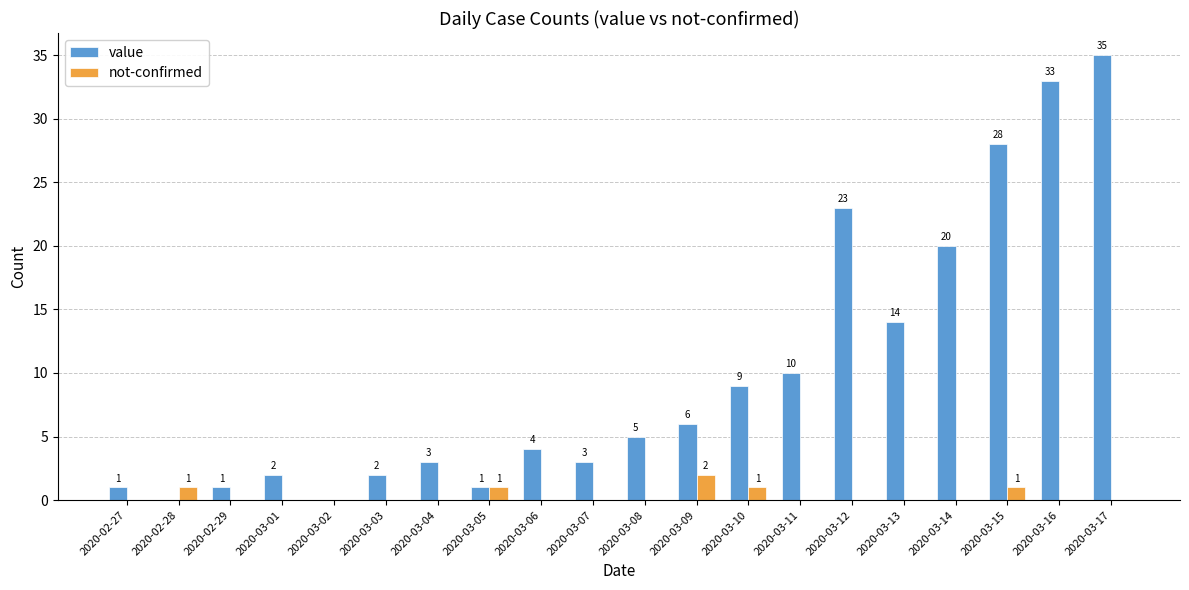

Reading left to right, transcribe all the data shown in this chart.

value: 2020-02-27=1	2020-02-28=0	2020-02-29=1	2020-03-01=2	2020-03-02=0	2020-03-03=2	2020-03-04=3	2020-03-05=1	2020-03-06=4	2020-03-07=3	2020-03-08=5	2020-03-09=6	2020-03-10=9	2020-03-11=10	2020-03-12=23	2020-03-13=14	2020-03-14=20	2020-03-15=28	2020-03-16=33	2020-03-17=35
not-confirmed: 2020-02-27=0	2020-02-28=1	2020-02-29=0	2020-03-01=0	2020-03-02=0	2020-03-03=0	2020-03-04=0	2020-03-05=1	2020-03-06=0	2020-03-07=0	2020-03-08=0	2020-03-09=2	2020-03-10=1	2020-03-11=0	2020-03-12=0	2020-03-13=0	2020-03-14=0	2020-03-15=1	2020-03-16=0	2020-03-17=0